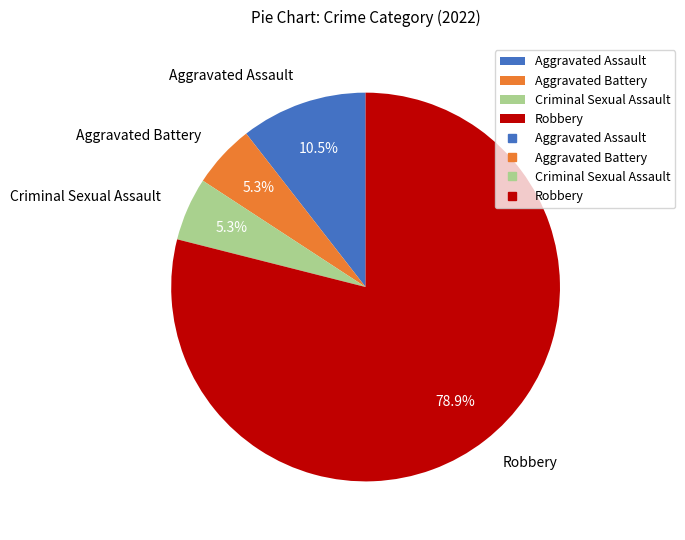

Is it true that Criminal Sexual Assault is 5% of the pie?

True